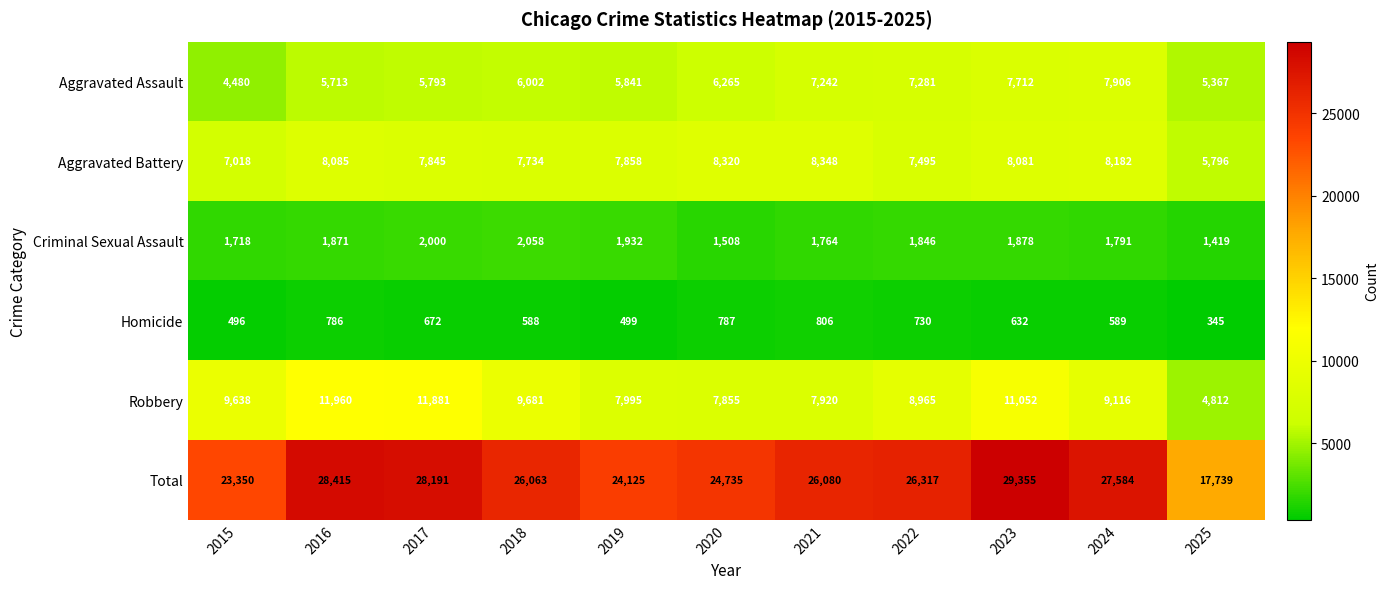

At which label does Robbery first exceed 9116?

2015